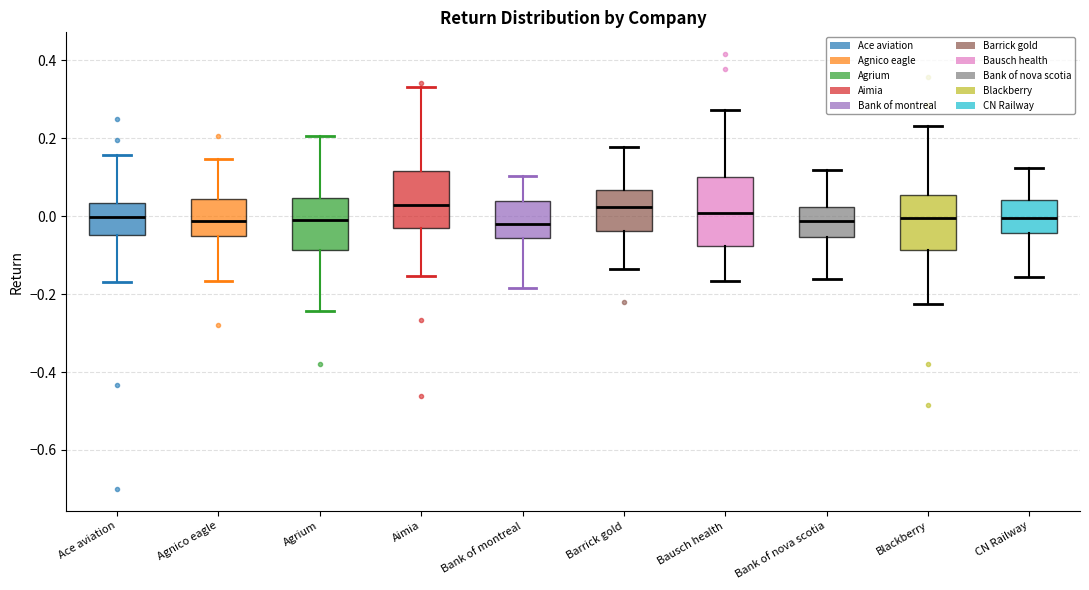

Which box is the tallest, from its lower edge to its upper edge?

Bausch health